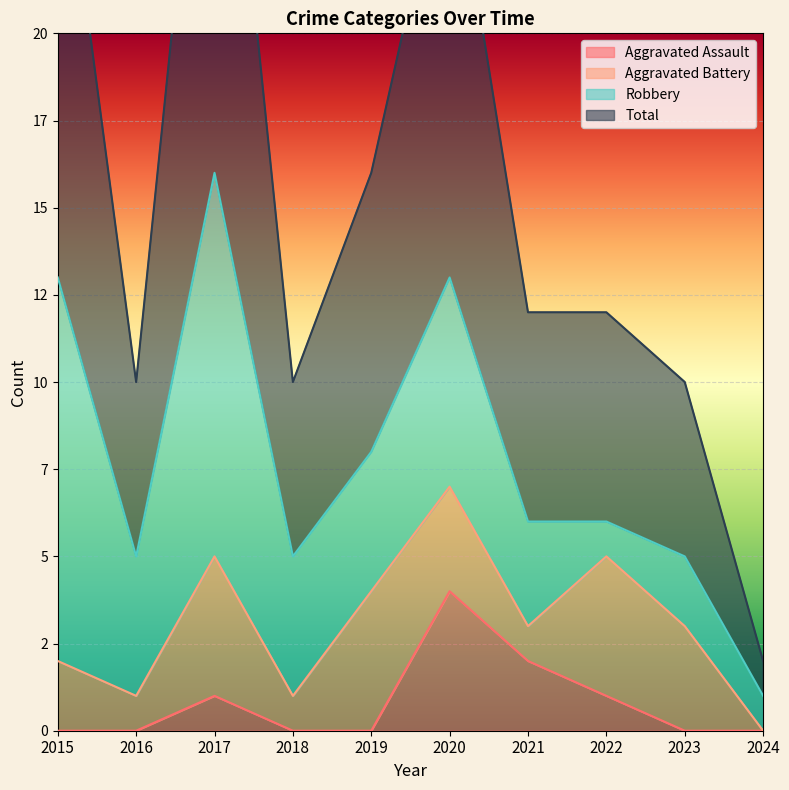

What is the difference between the highest and lowest values at 2016?

10